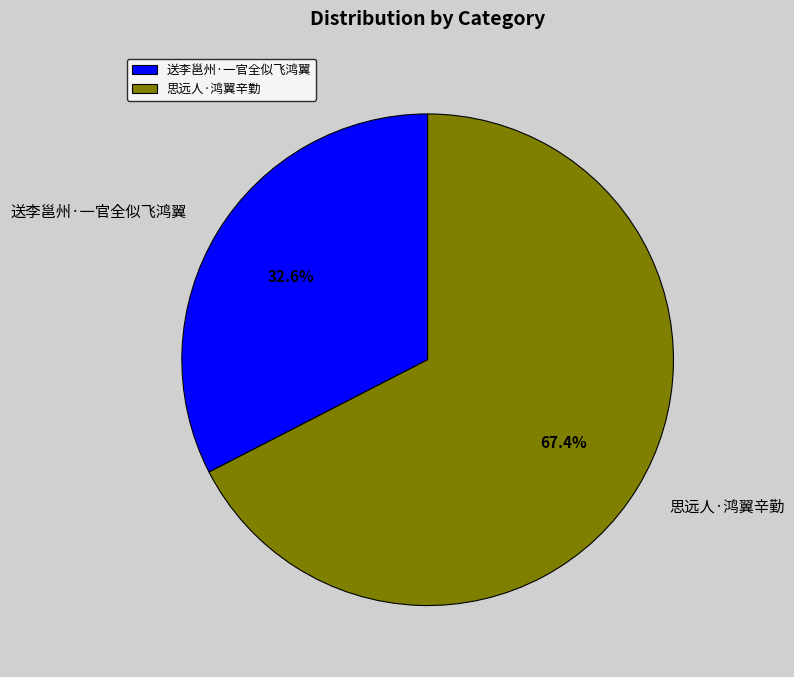

What percentage is the 思远人·鸿翼辛勤 slice, to the nearest percent?

67%